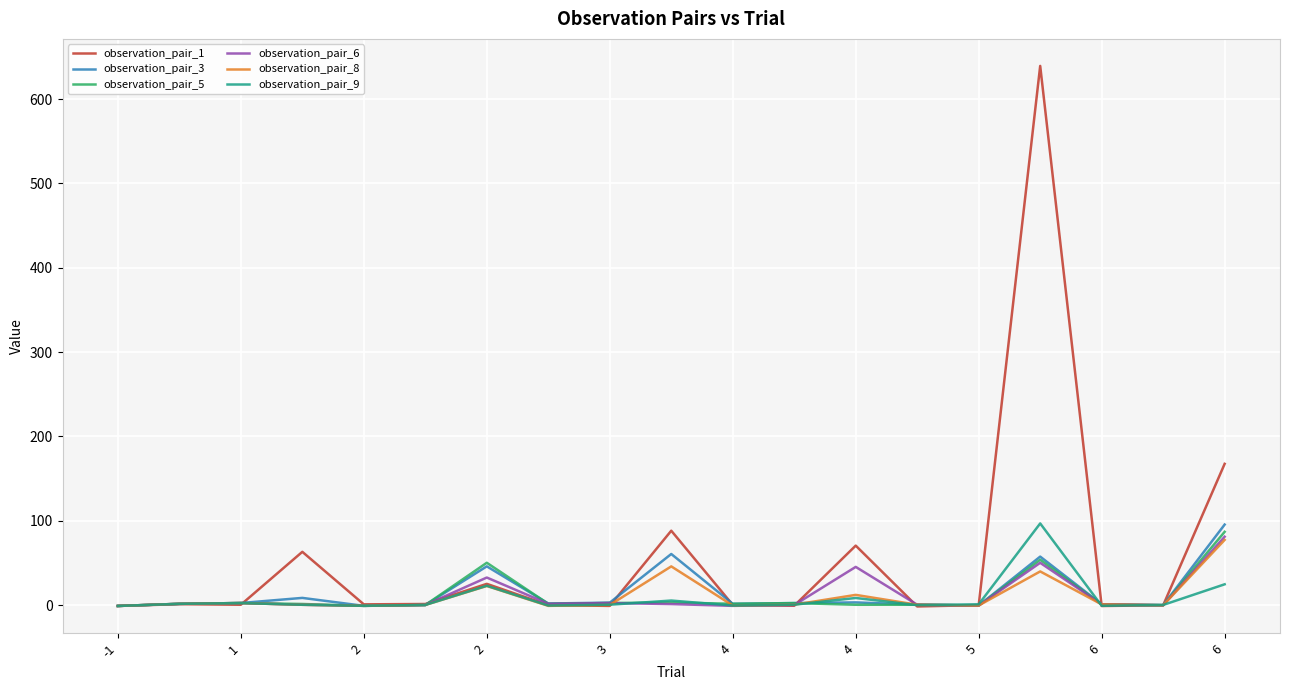

What is the maximum value for observation_pair_6?

81.1